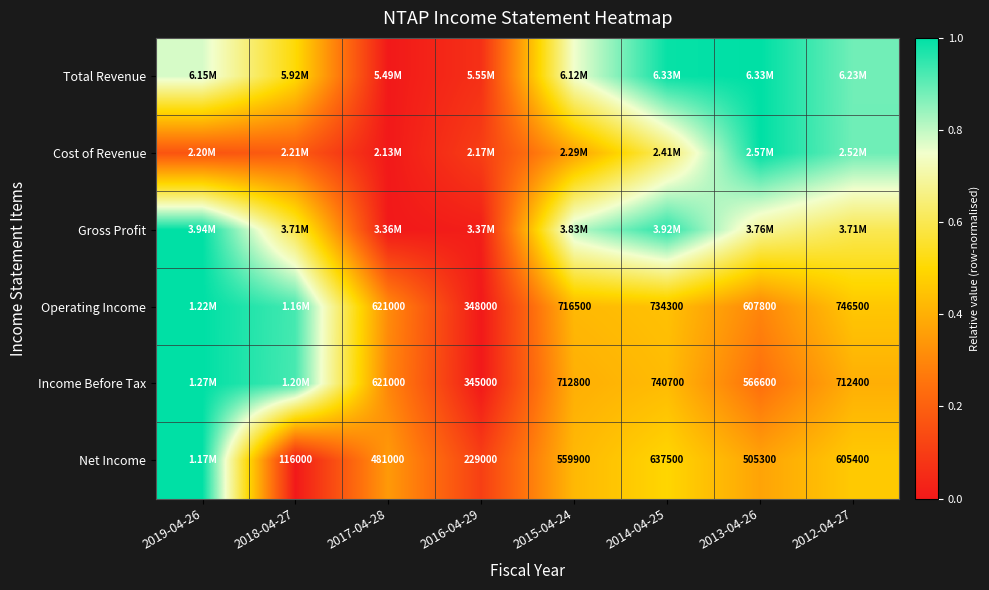

The value of Income Before Tax at 2012-04-27 is 0.1. True or false?

False